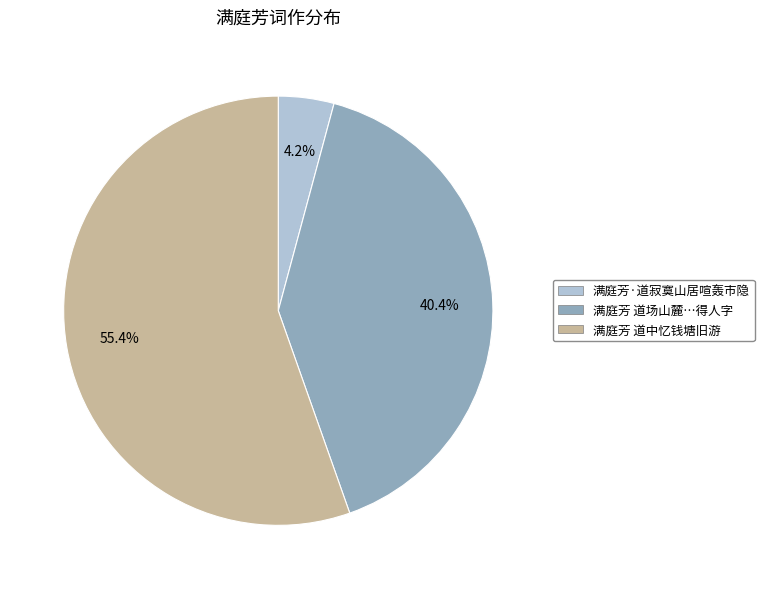

Is there any slice that represents more than half of the pie?

Yes